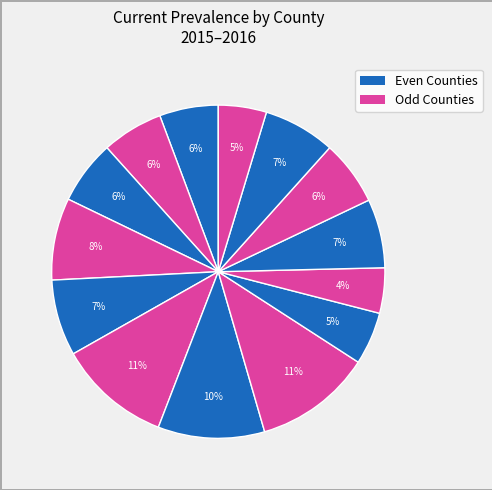

How many slices are in this pie chart?

14